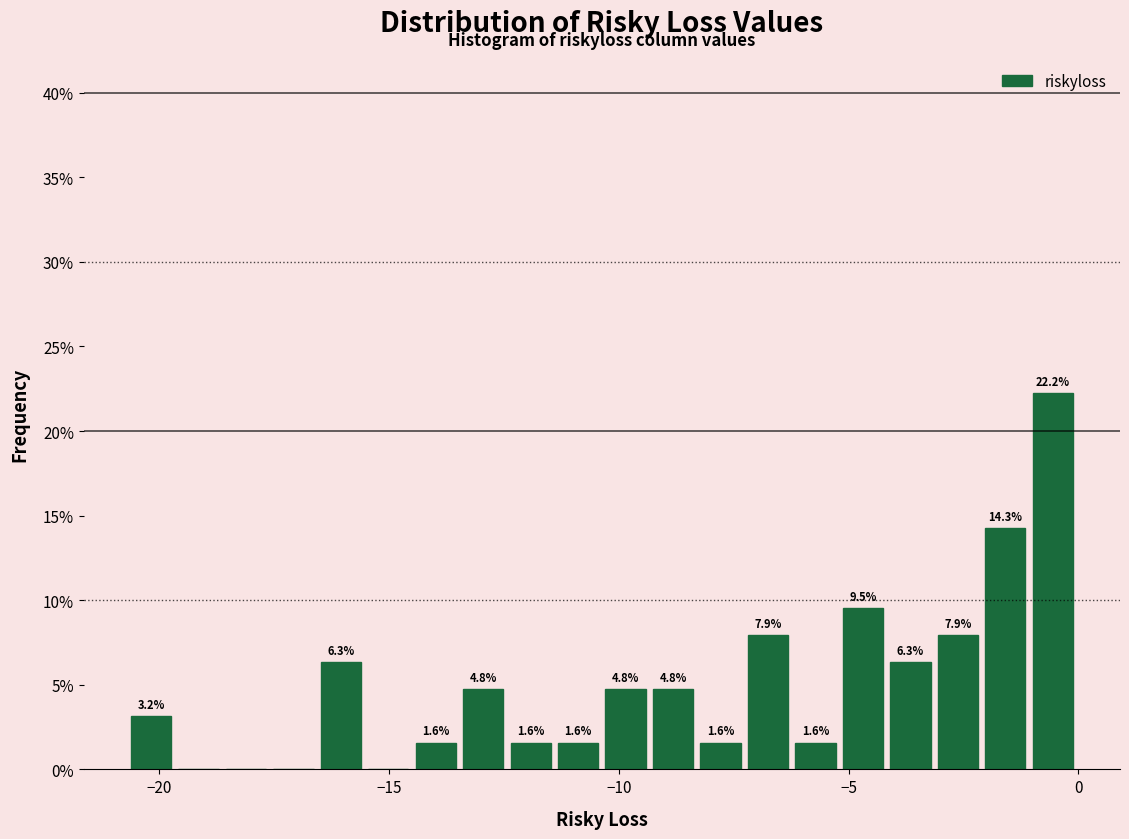

Around what value on the x-axis is the tallest bar? Give the approximate position of its centre, as read against the axis.

-0.5